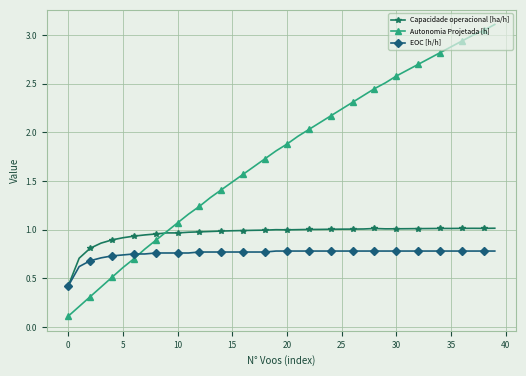

True or false: Capacidade operacional [ha/h] has more than 0 interior local peaks.

True